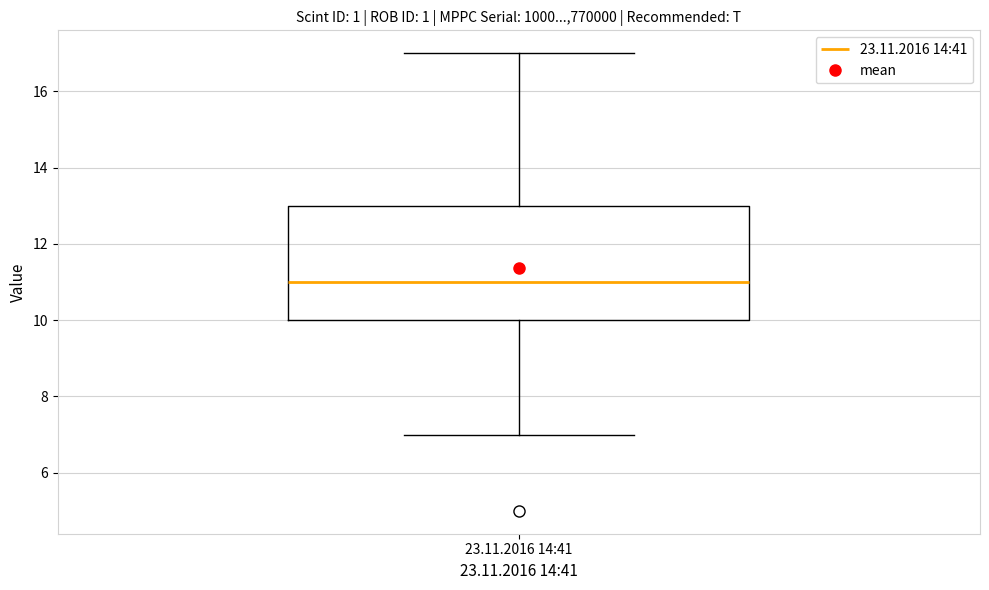

Read this box plot against the y-axis: the position of the median line, the range covered by the box, and the ends of both whiskers. The values are not printed on the chart, so give them approximately, as read against the axis.

median 11, box 10 to 13, whiskers 7 to 17